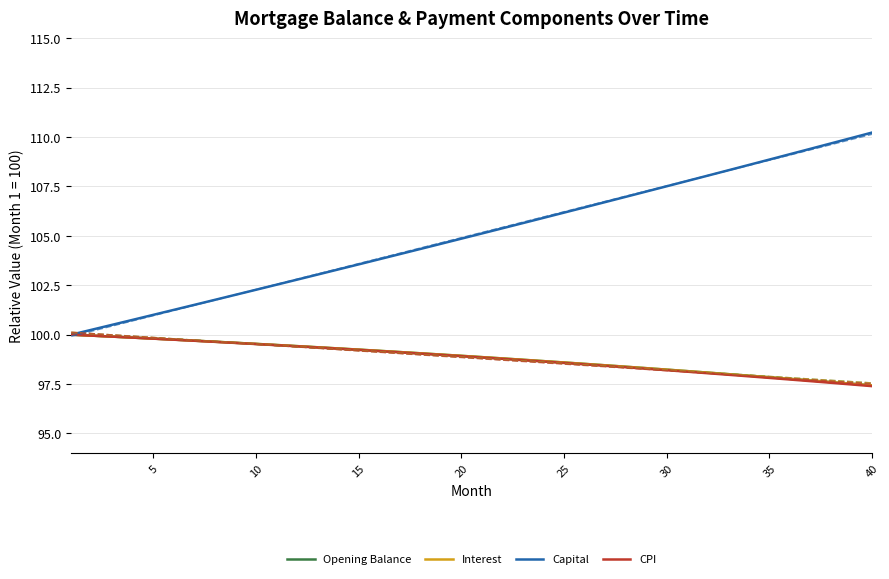

How many data points in Interest are above 98?

33